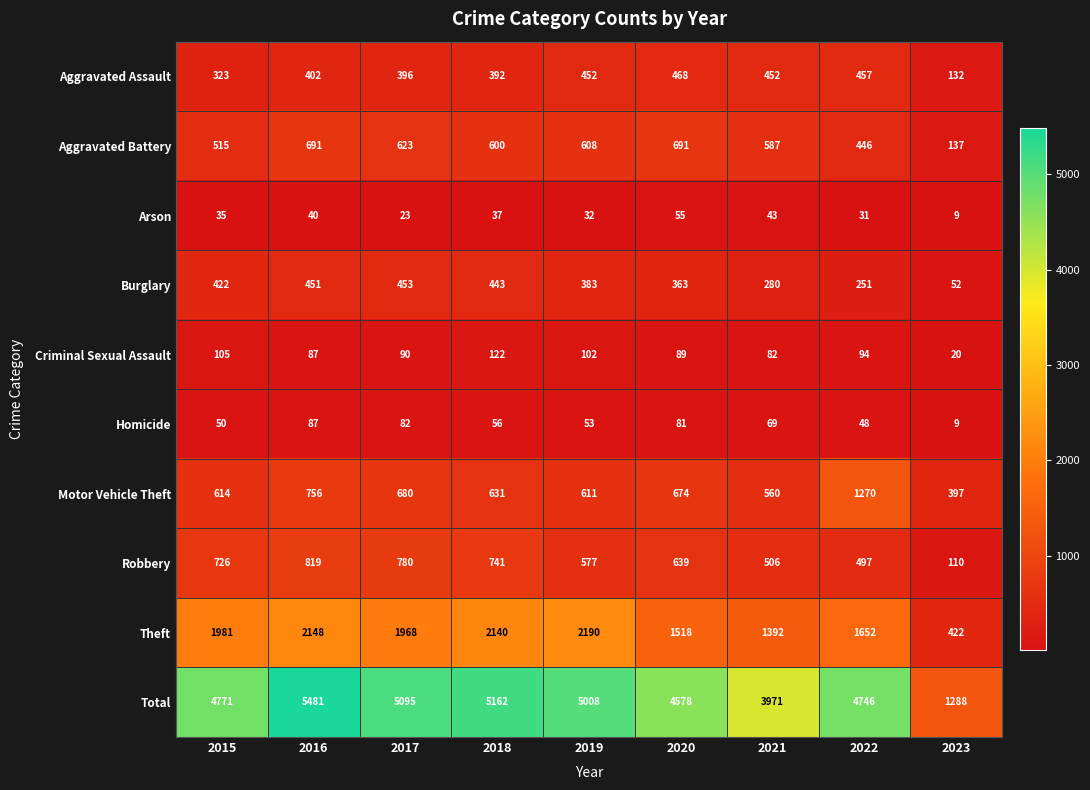

Is it true that Arson equals 32 at 2019?

True